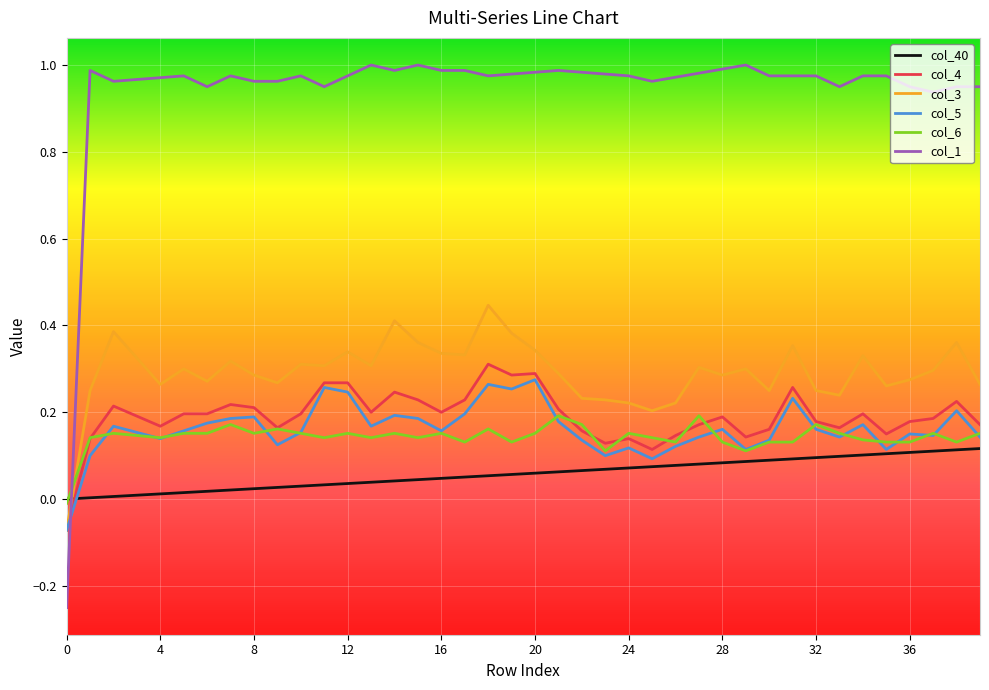

Which series has the largest range (max minus min)?

col_1